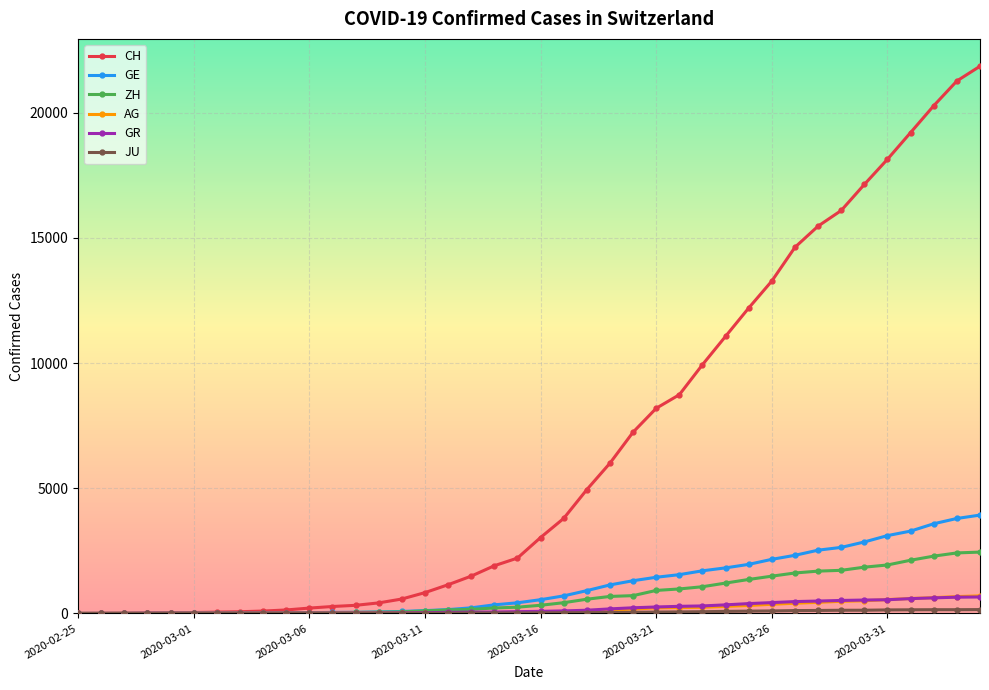

Which series has the largest total across all categories?

CH